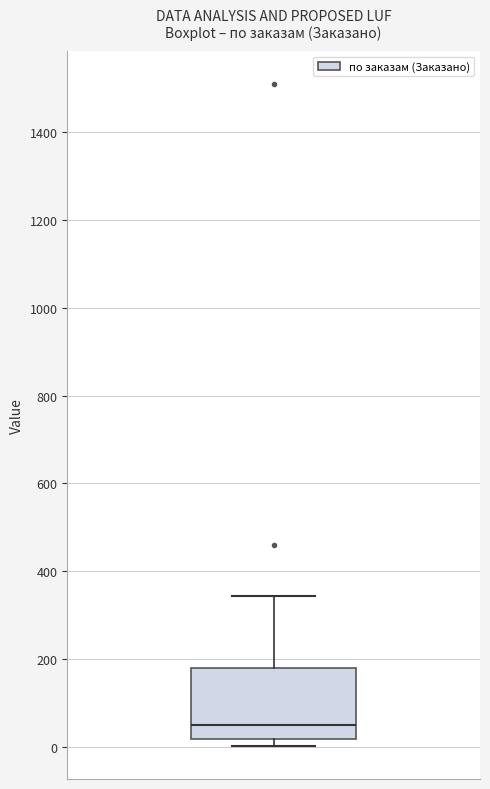

Transcribe this box plot: give where the median line is, the range the box spans, and where the two whiskers end, as read against the y-axis. The values are not printed on the chart, so give them approximately, as read against the axis.

median 40, box 20 to 180, whiskers 0 to 340